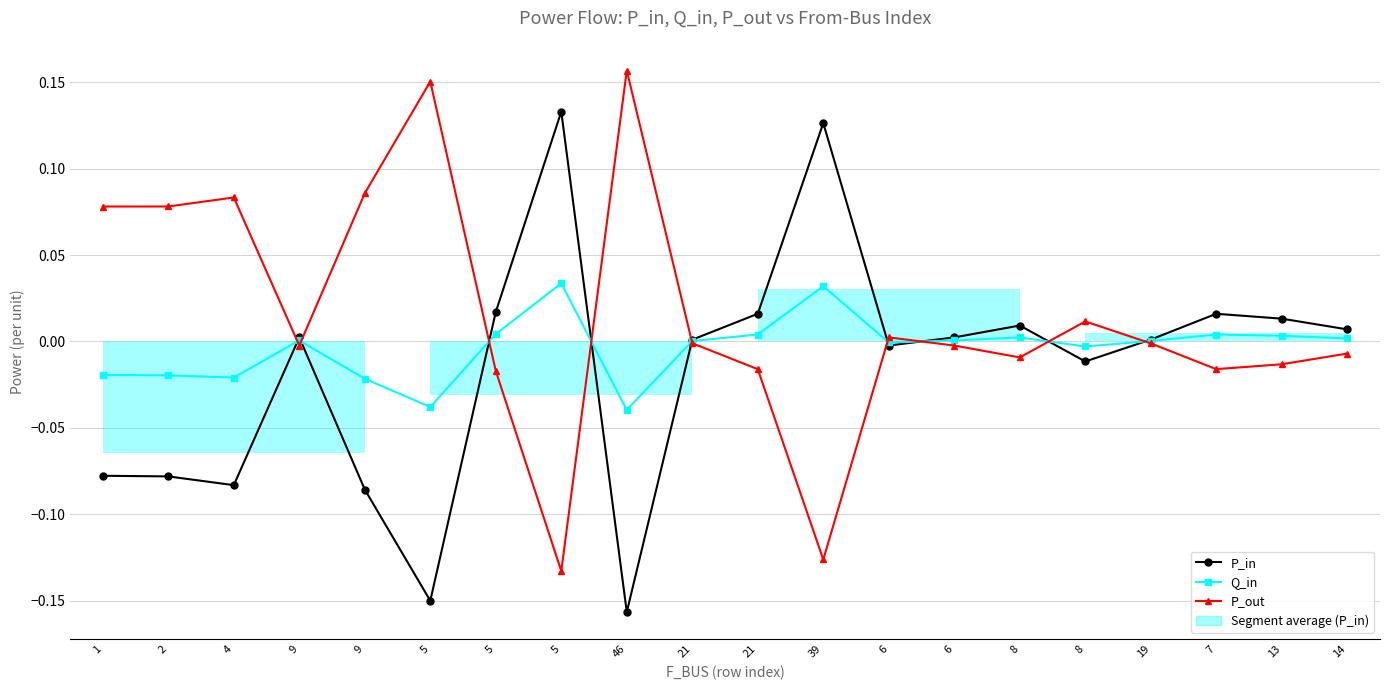

What is the label of the 15th point from the left?

8